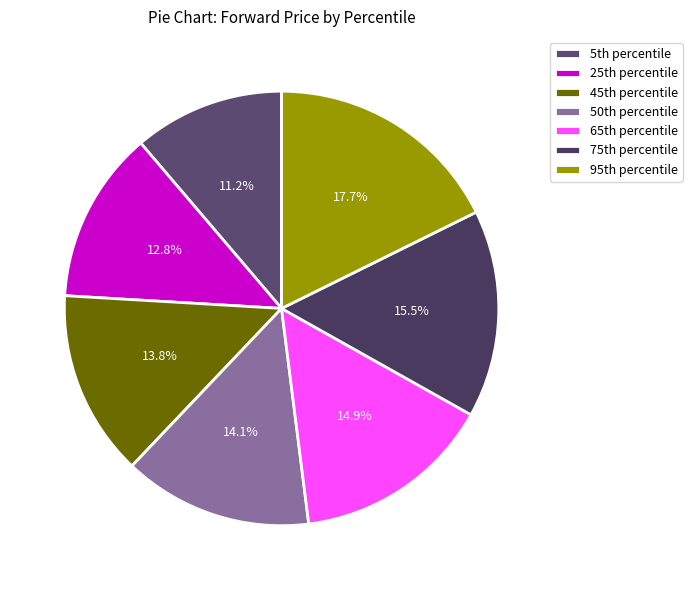

Which slice is the smallest?

5th percentile